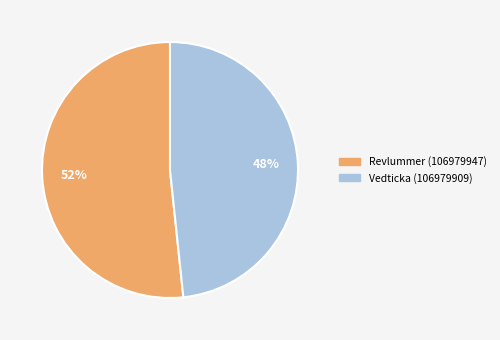

Combined, do Revlummer (106979947) and Vedticka (106979909) account for over 50%?

Yes